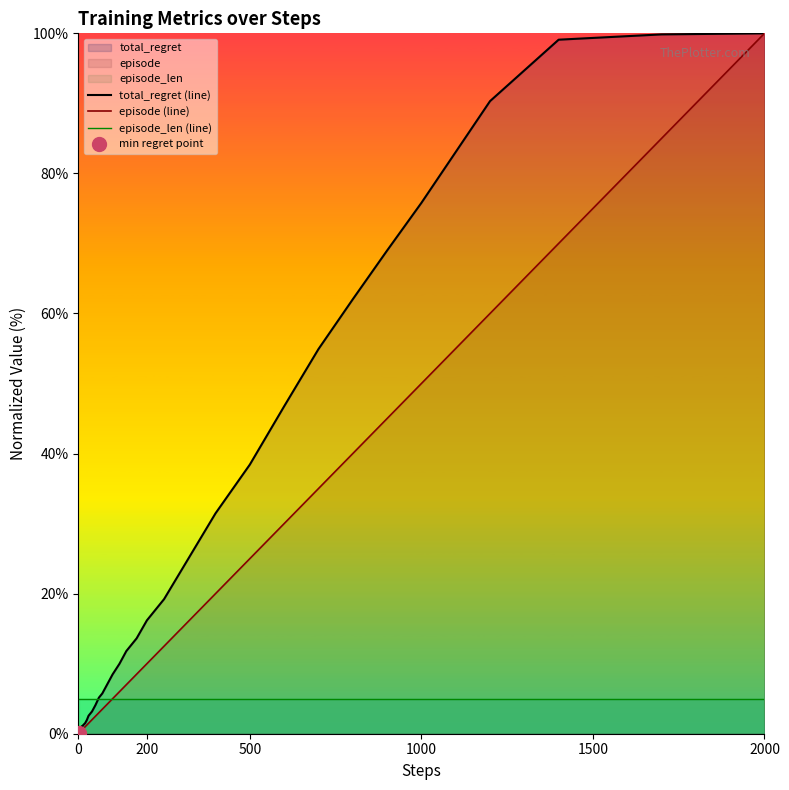

What is the highest value of the total_regret (line) series?

100.0